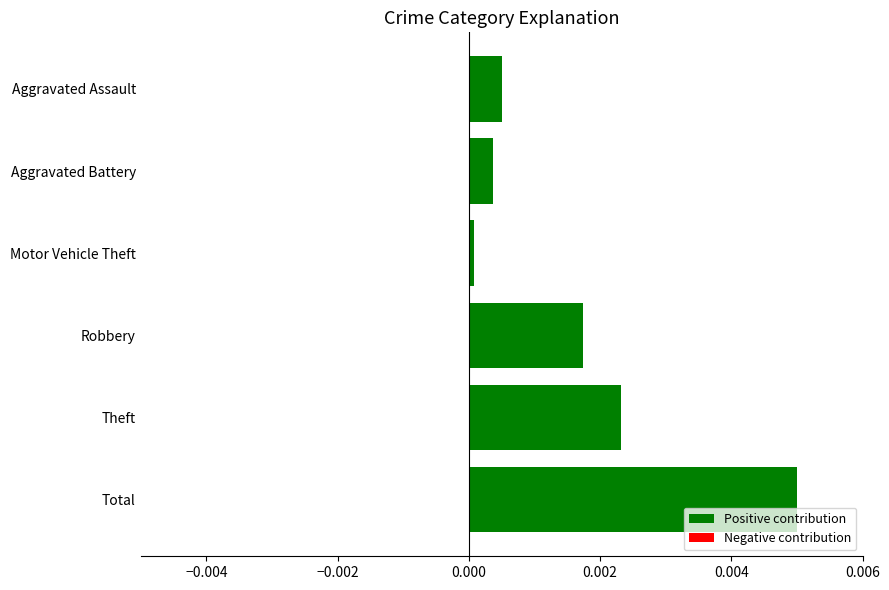

Rank the categories by value from lowest to highest.

Motor Vehicle Theft, Aggravated Battery, Aggravated Assault, Robbery, Theft, Total